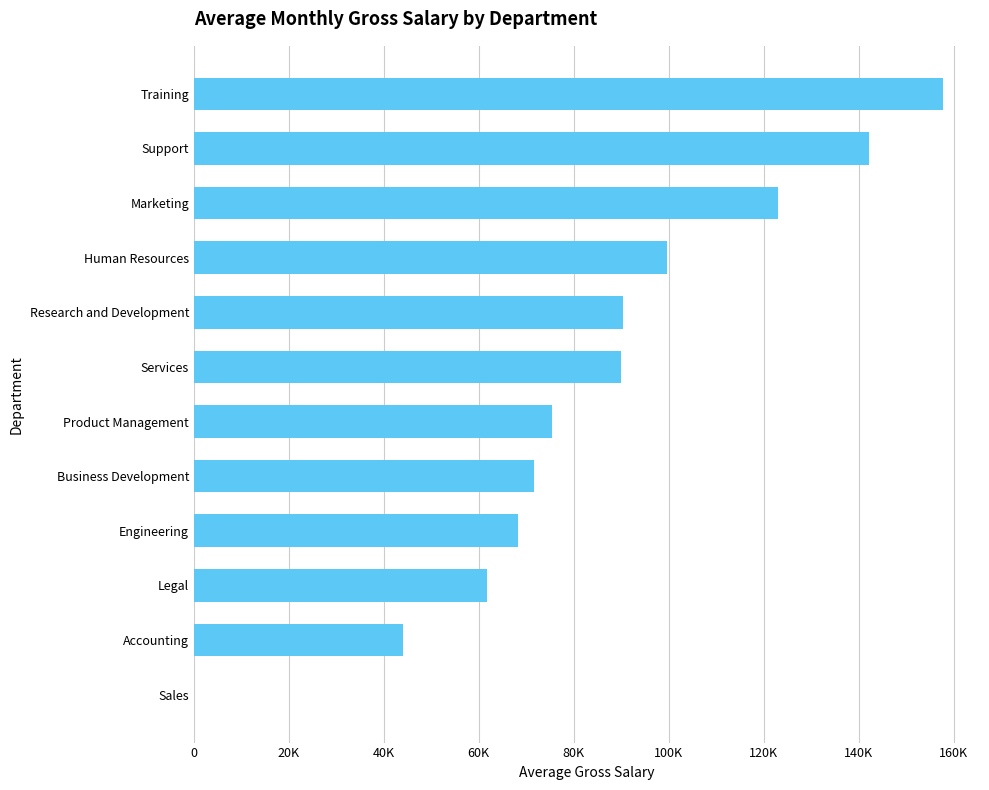

What is the greatest value displayed?

157682.0